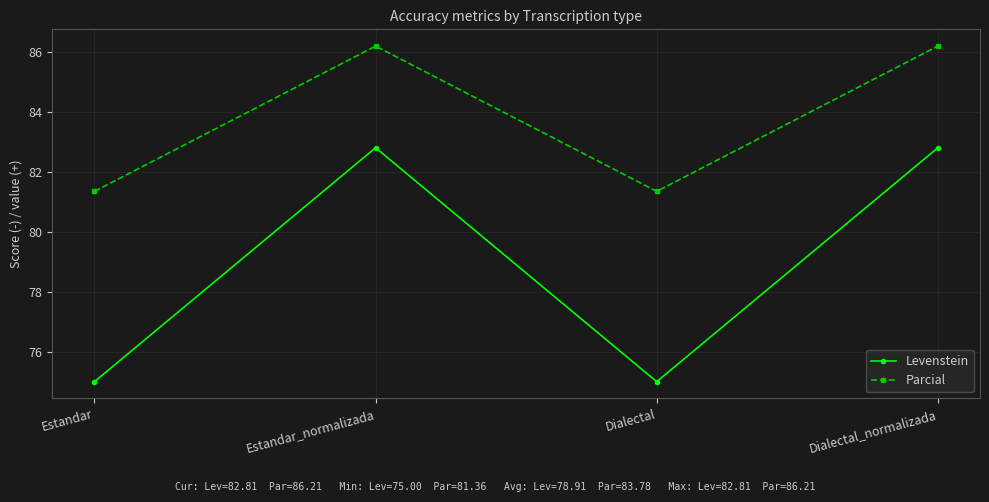

In Levenstein, how many points are higher than both neighbors (excluding endpoints)?

1